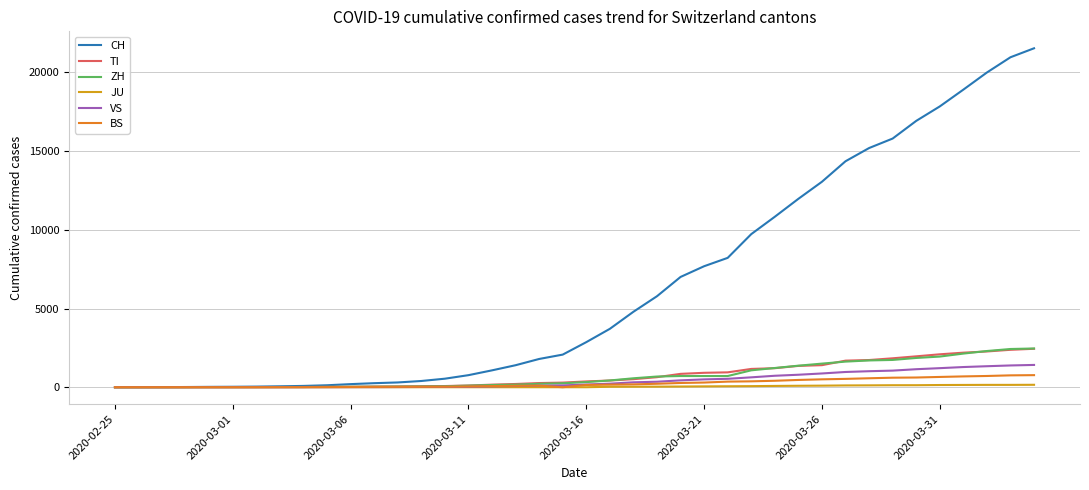

Is this an area chart (filled region under the line)?

No